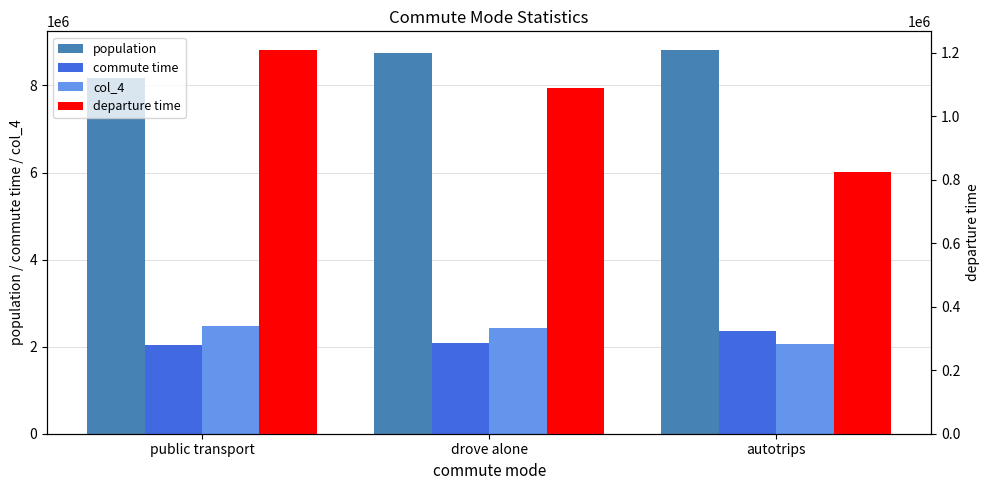

Which has a higher value, drove alone or public transport?

drove alone